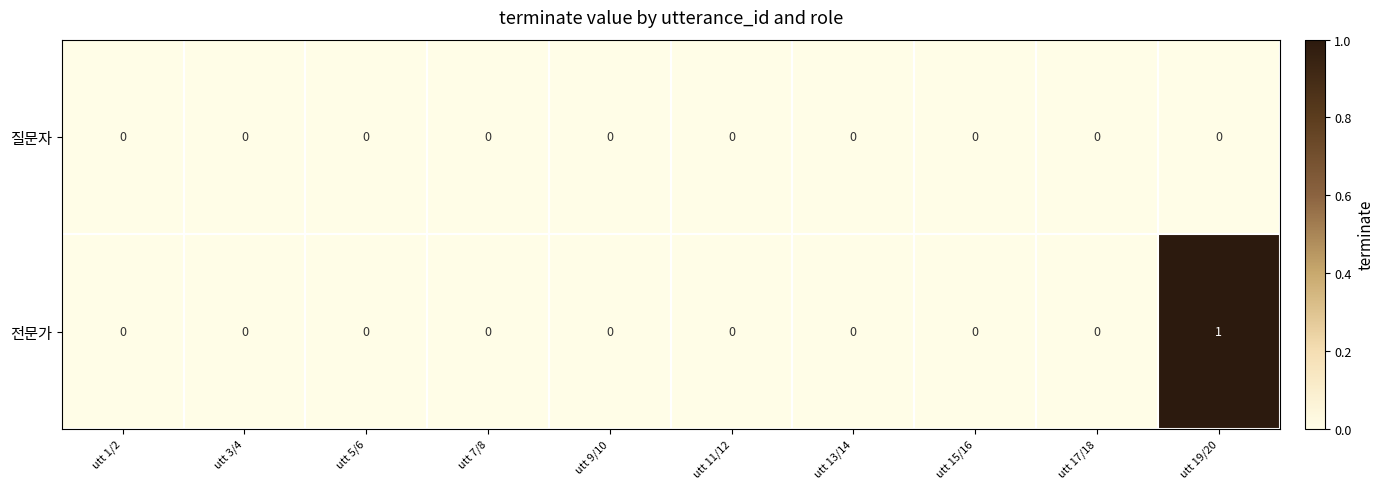

Reading left to right, what are all the values shown in this chart?

질문자: utt 1/2=0	utt 3/4=0	utt 5/6=0	utt 7/8=0	utt 9/10=0	utt 11/12=0	utt 13/14=0	utt 15/16=0	utt 17/18=0	utt 19/20=0
전문가: utt 1/2=0	utt 3/4=0	utt 5/6=0	utt 7/8=0	utt 9/10=0	utt 11/12=0	utt 13/14=0	utt 15/16=0	utt 17/18=0	utt 19/20=1